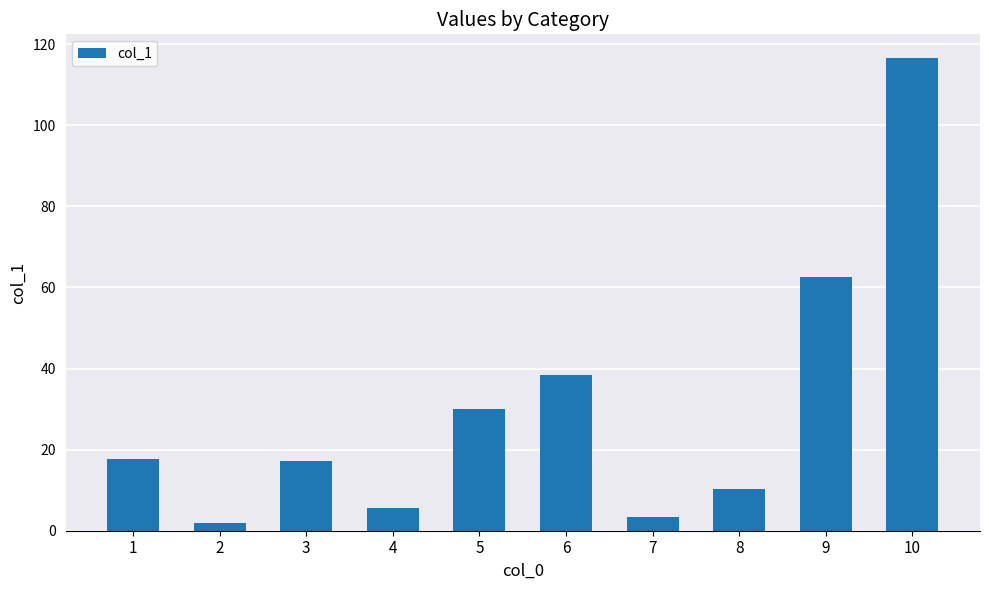

Is it true that the value at 8 is 10.3?

True